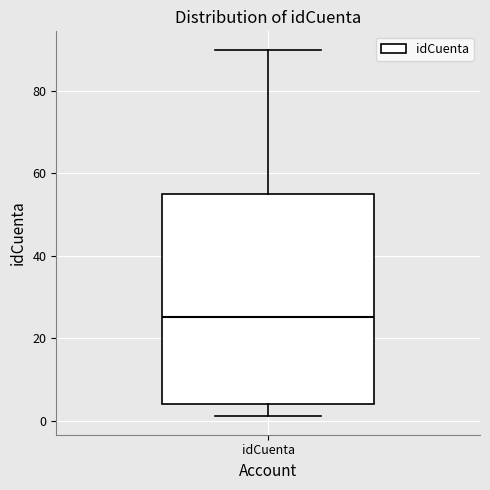

Transcribe this box plot: give where the median line is, the range the box spans, and where the two whiskers end, as read against the y-axis. The values are not printed on the chart, so give them approximately, as read against the axis.

median 26, box 4 to 56, whiskers 2 to 90